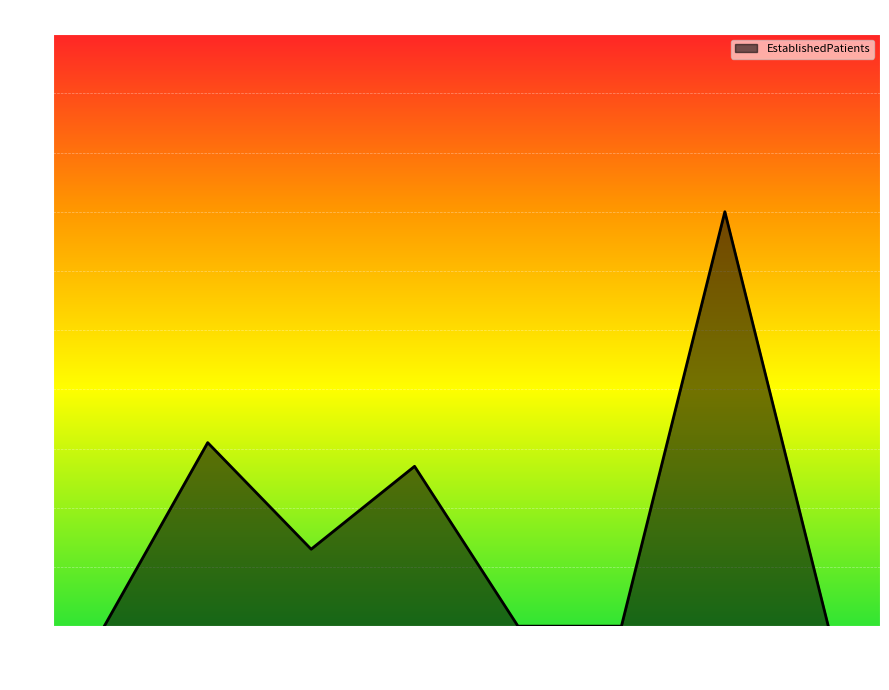

Reading right to left, list all the values displayed in this chart.

URO=0.0	SUD IND=7.0	SLEEP=0.0	PC-MHI=0.0	PRI CARE=2.7	ONC=1.3	MH IND=3.1	DERM=0.0